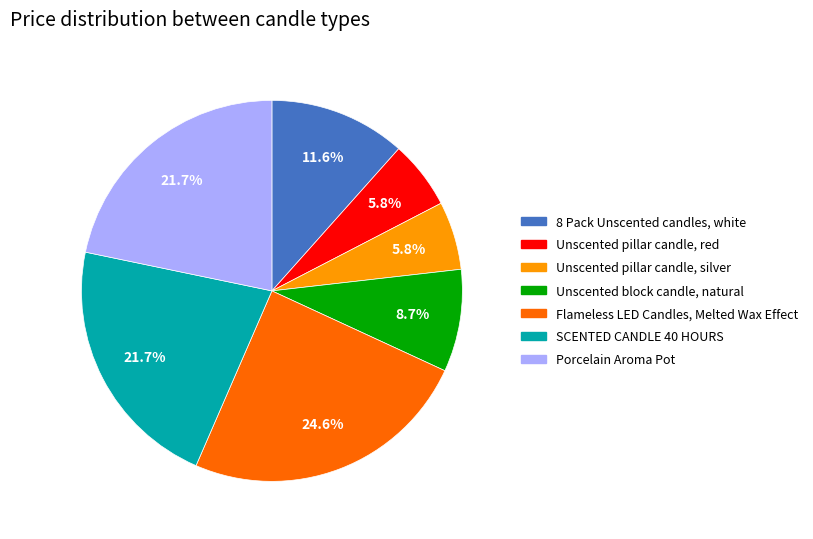

Which has a higher value, SCENTED CANDLE 40 HOURS or Unscented pillar candle, red?

SCENTED CANDLE 40 HOURS